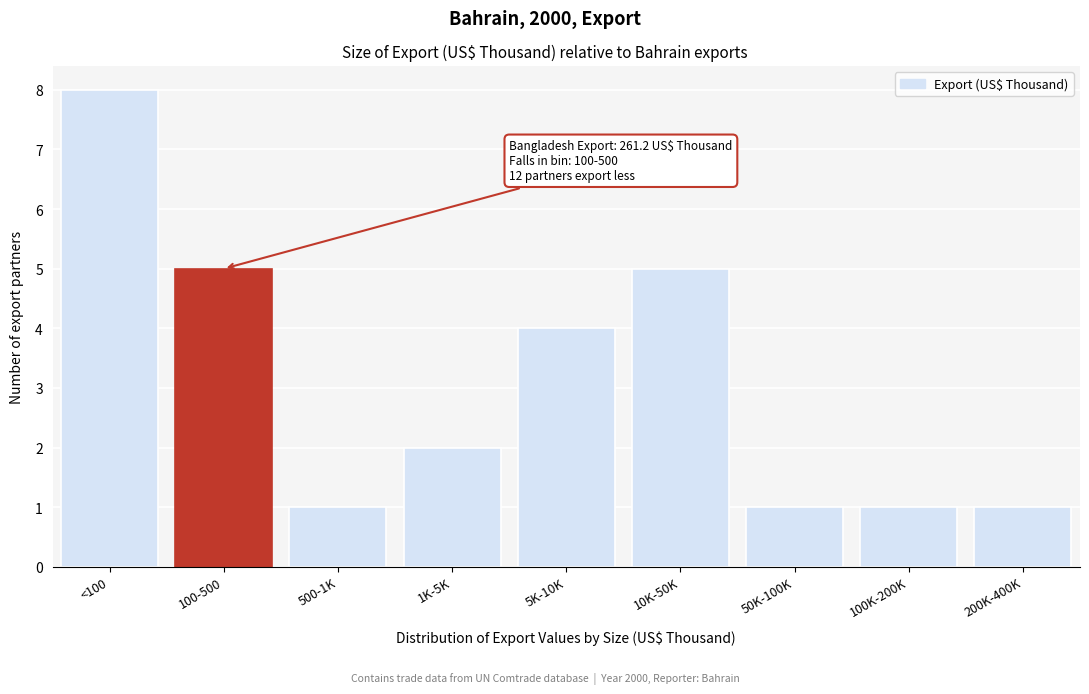

Reading right to left, extract all data points from this chart.

200K-400K=1	100K-200K=1	50K-100K=1	10K-50K=5	5K-10K=4	1K-5K=2	500-1K=1	100-500=5	<100=8